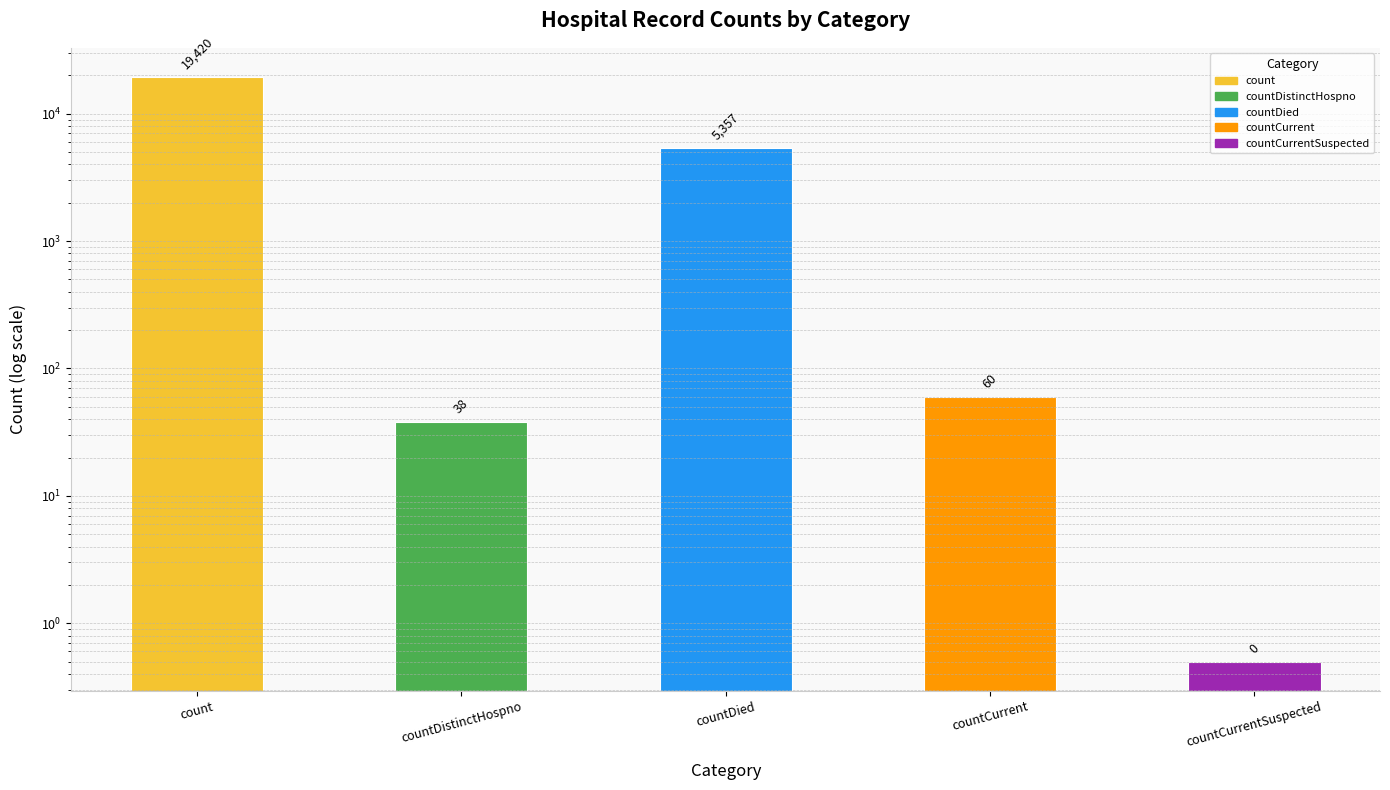

List the labels in order of value, smallest first.

countCurrentSuspected, countDistinctHospno, countCurrent, countDied, count